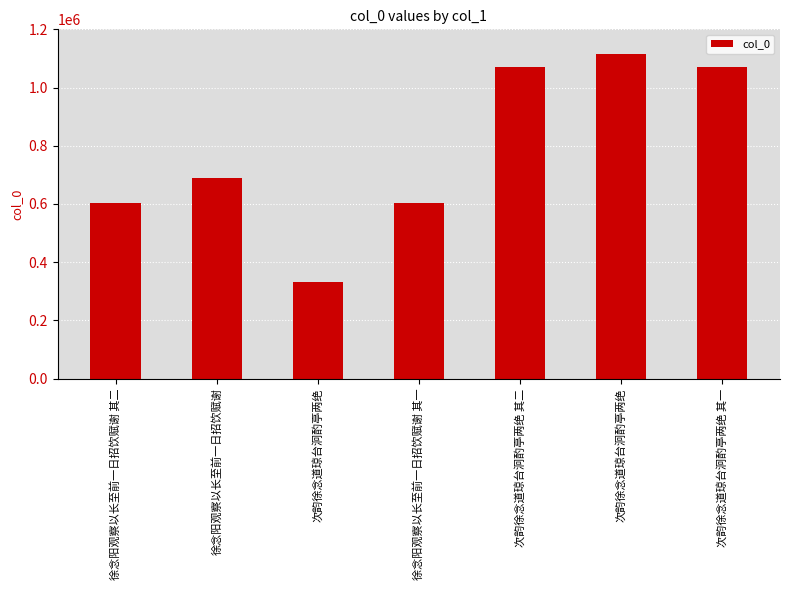

What is the label of the 7th bar from the left?

次韵徐念道琼台泂酌亭两绝 其一